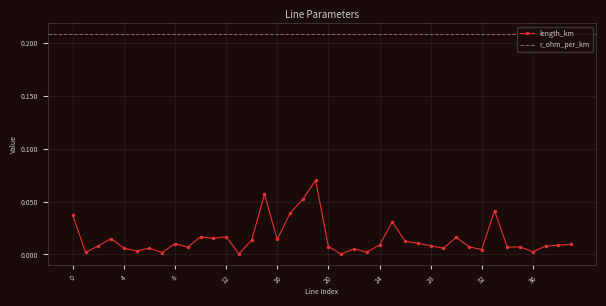

True or false: the data shows 0.0 at 20.

False